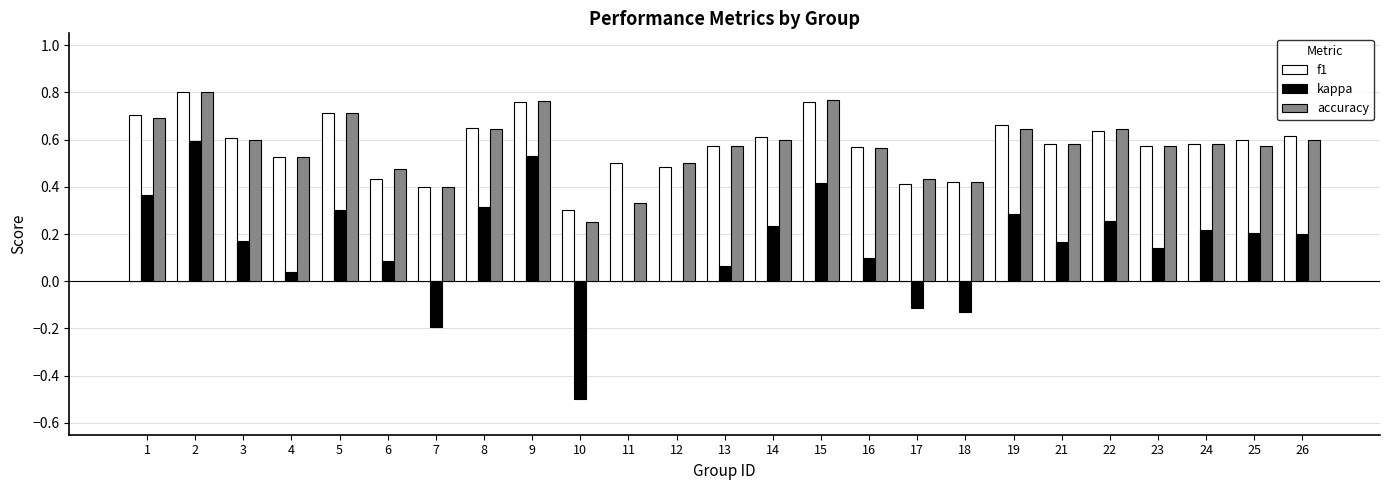

The value of kappa at 21 is 0.1. True or false?

False